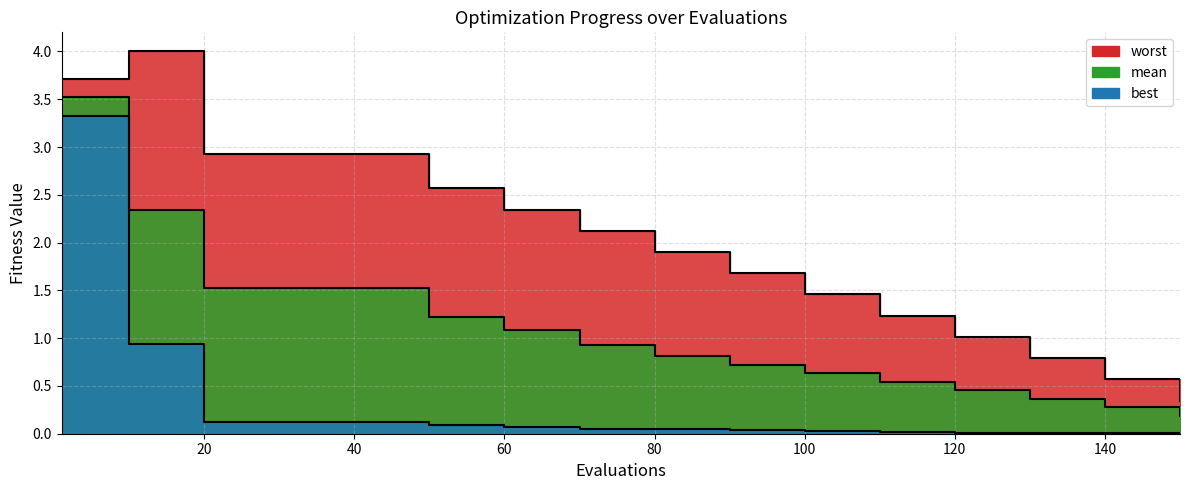

At which label is worst closest to 2?

80